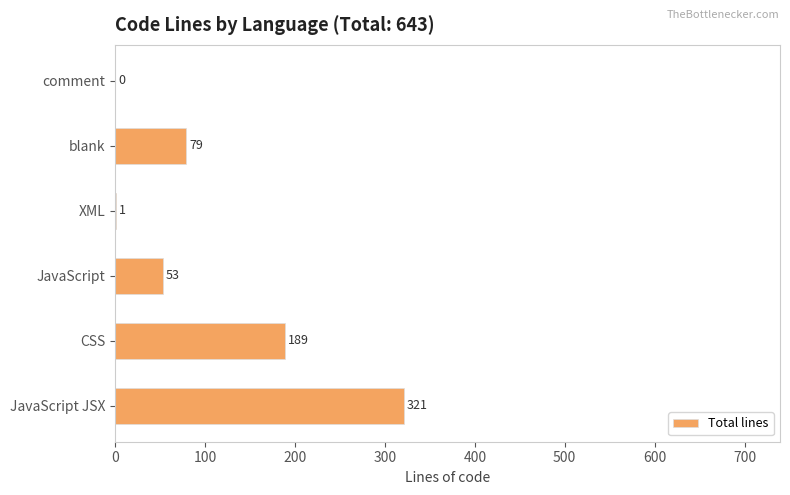

What is the ratio of the value at JavaScript JSX to the value at JavaScript?

6.1